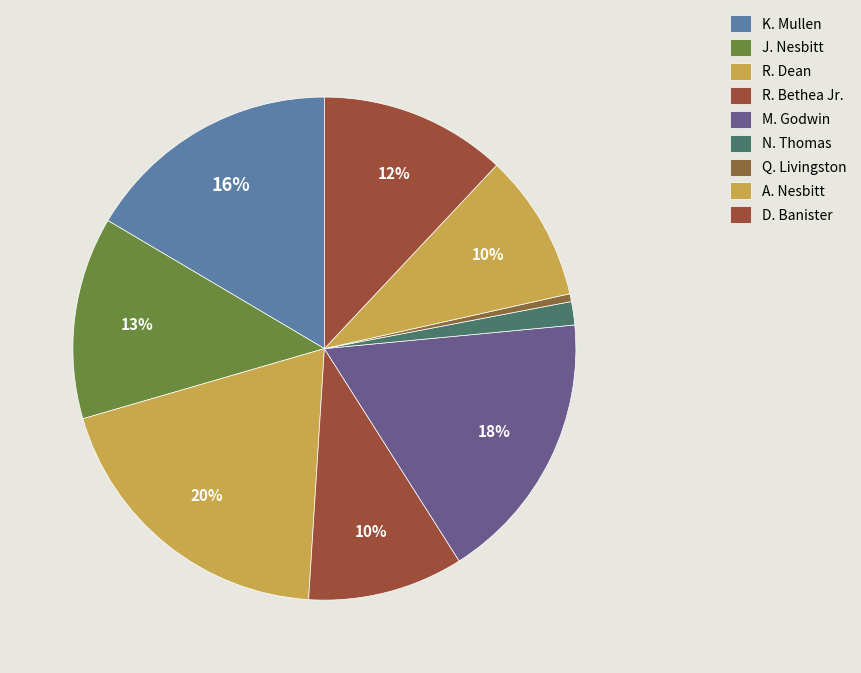

Count the number of slices in the pie.

9